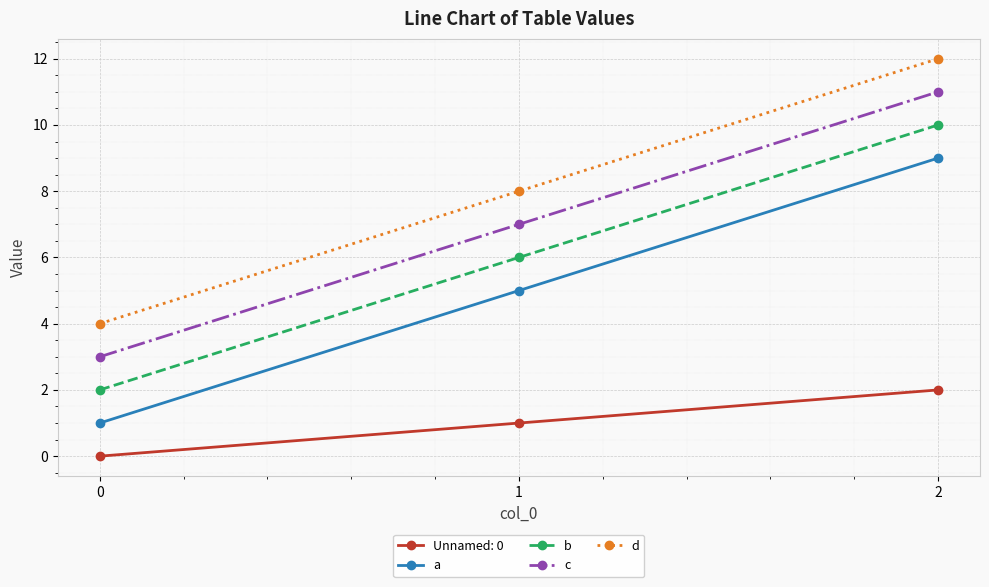

Which series has the largest total across all categories?

d